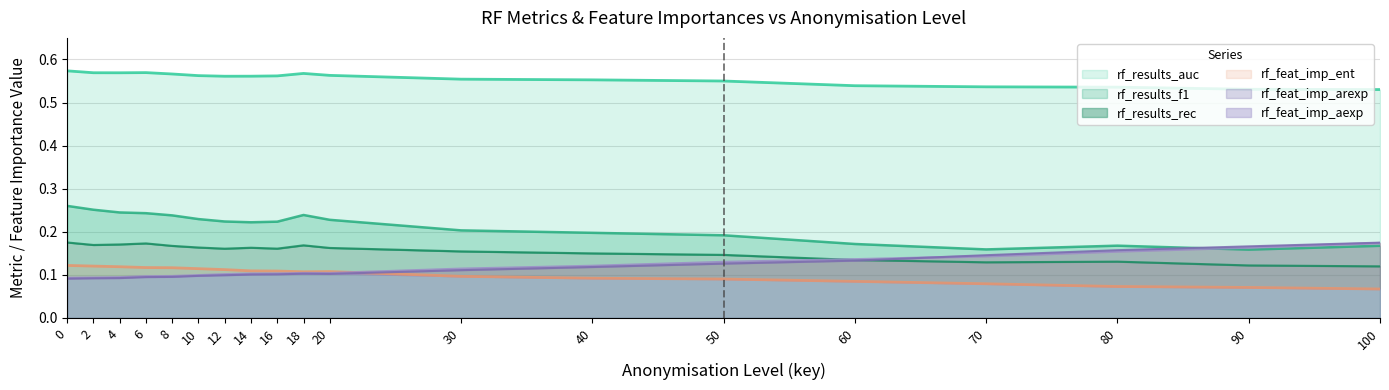

Which series has the largest total across all categories?

rf_results_auc